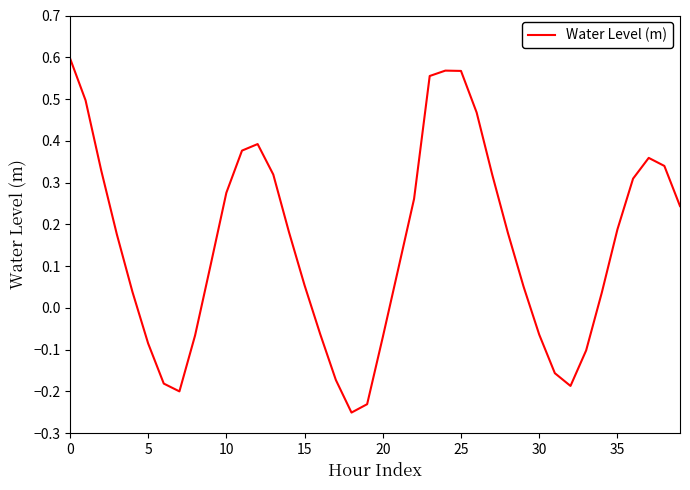

What is the difference between the maximum and minimum values?

0.8